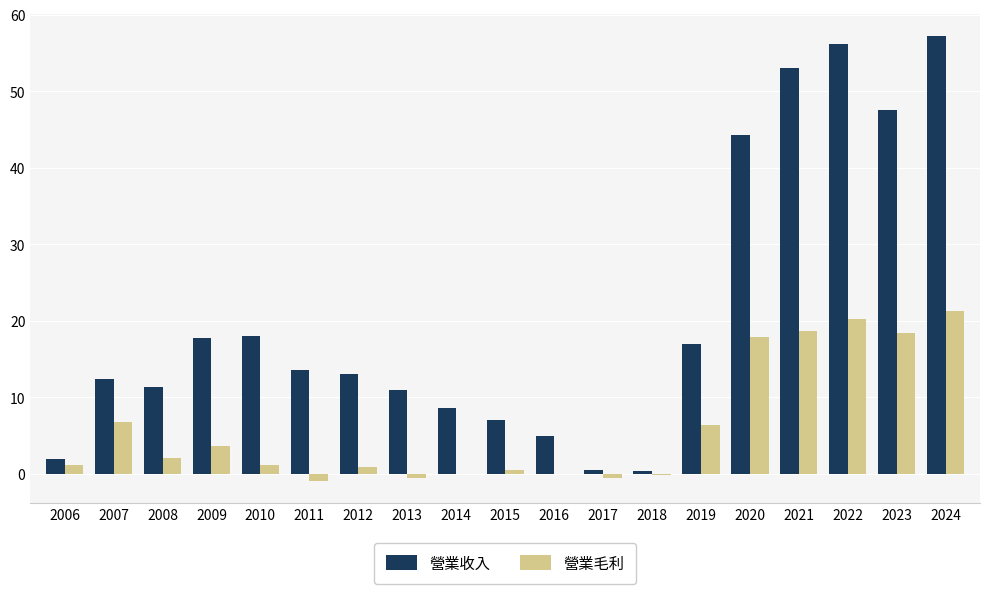

Is it true that 營業毛利 equals 0.9 at 2012?

True